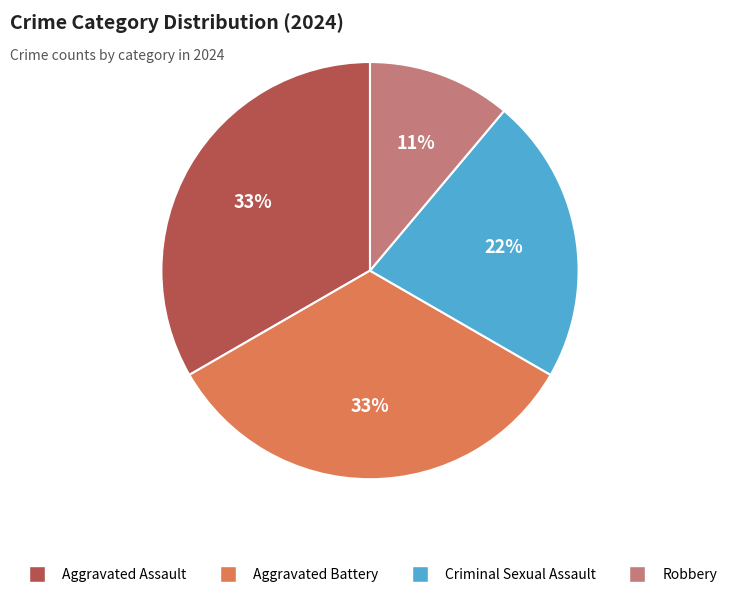

What is the ratio of the value at Aggravated Battery to the value at Aggravated Assault?

1.0